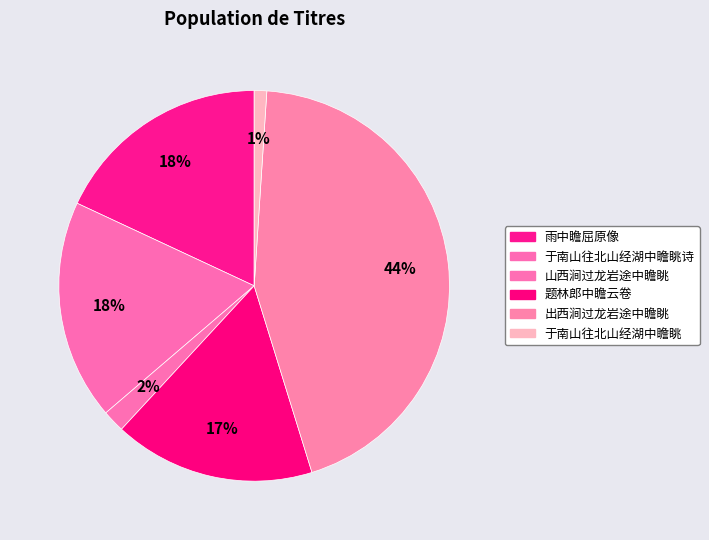

How many slices are in this pie chart?

6